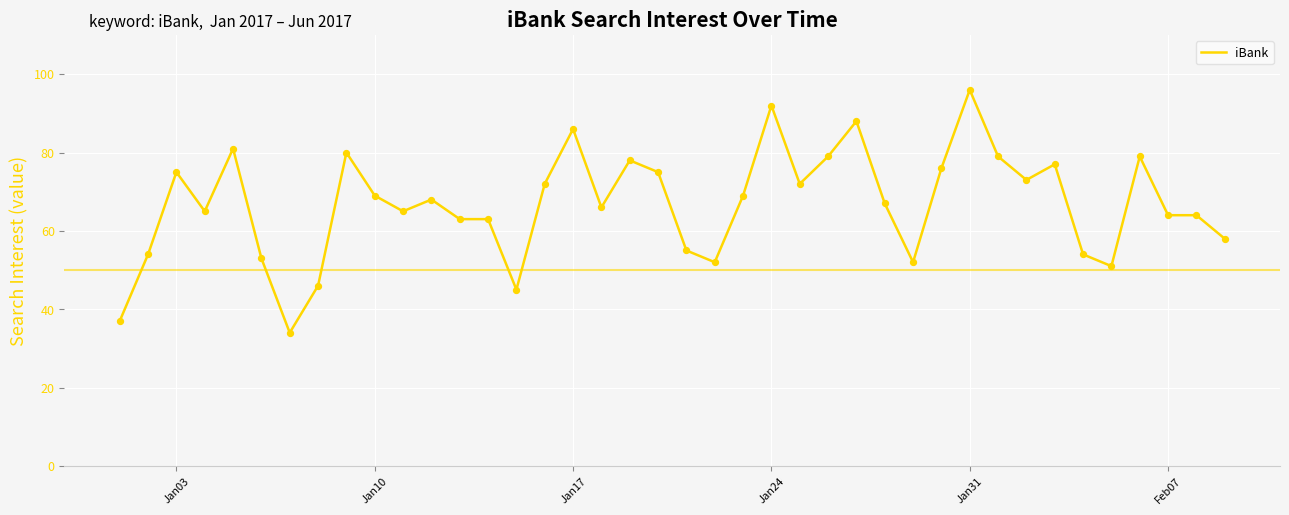

What is the smallest value displayed?

34